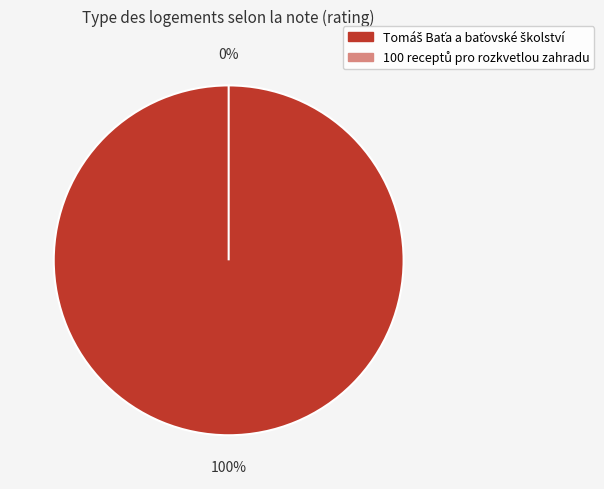

To the nearest percent, what is the combined percentage of 100 receptů pro rozkvetlou zahradu and Tomáš Baťa a baťovské školství?

100%